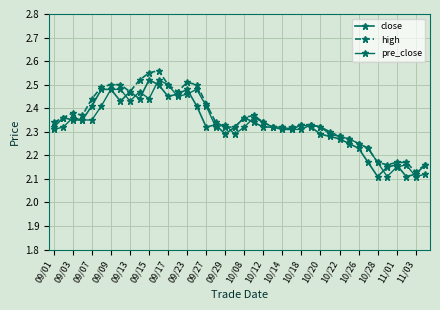

How many lines are shown in the chart?

3